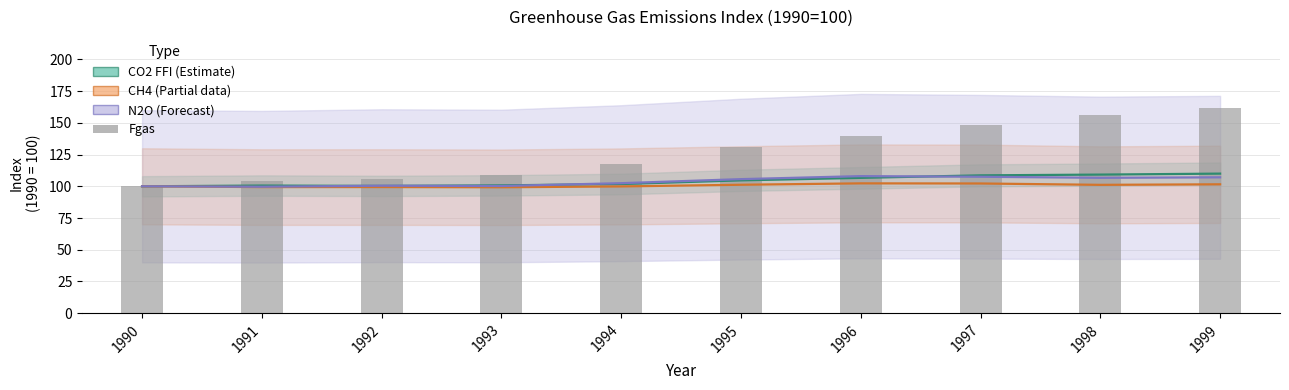

What are all the series names shown in the legend?

CO2 FFI, CH4, N2O, Fgas